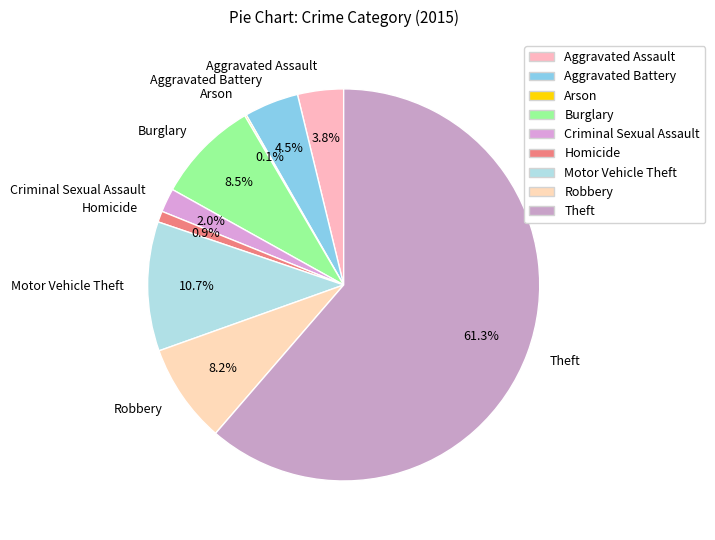

The Burglary slice represents 16% of the pie. True or false?

False